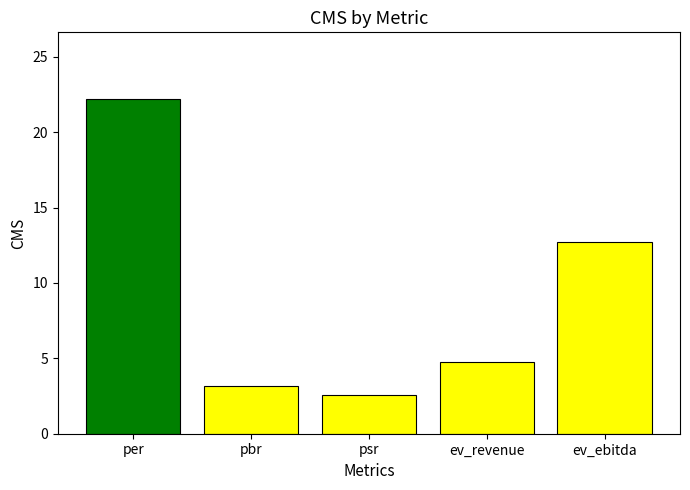

Reading left to right, transcribe all the data shown in this chart.

22.2	3.2	2.5	4.7	12.7